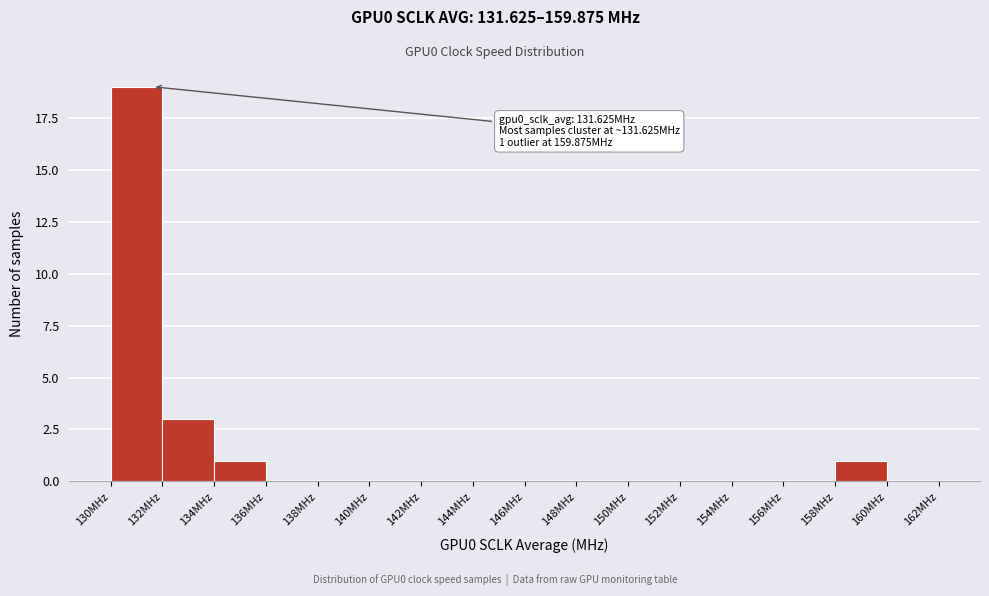

Which range on the x-axis has the tallest bar?

130 to 132